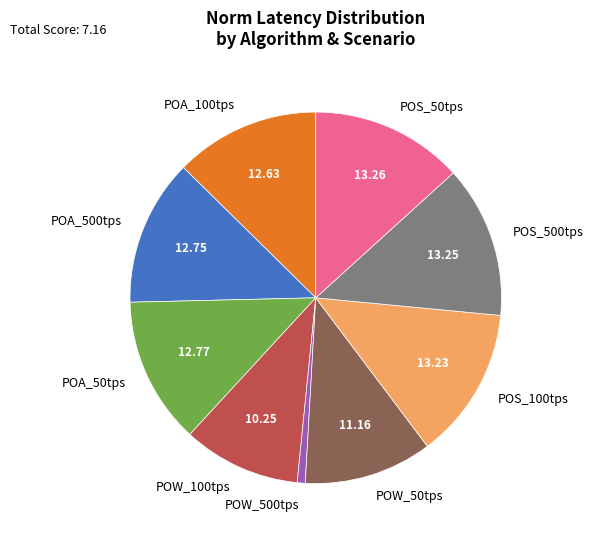

Is POW_500tps the majority of the pie?

No